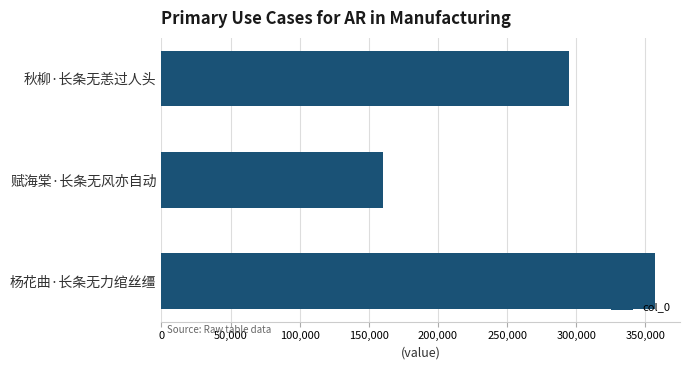

Rank the categories by value from lowest to highest.

赋海棠·长条无风亦自动, 秋柳·长条无恙过人头, 杨花曲·长条无力绾丝缰